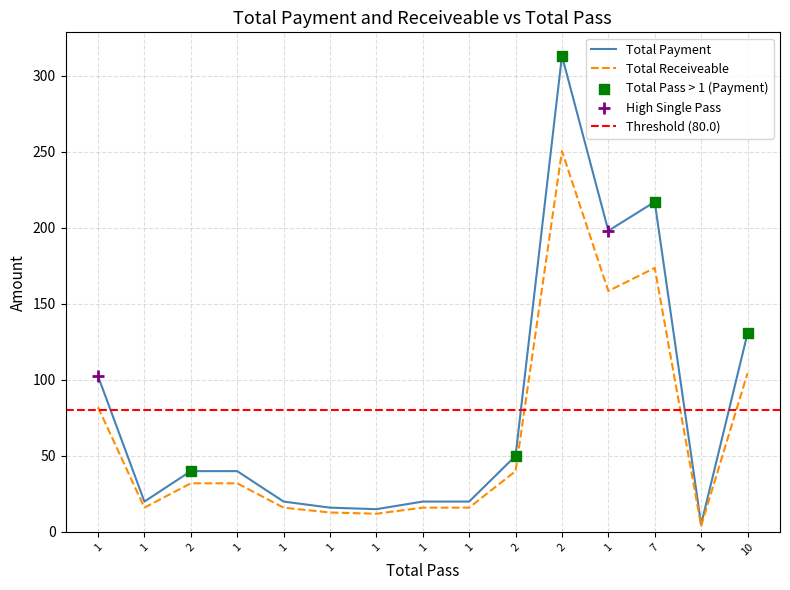

What are all the series names shown in the legend?

Total Payment, Total Receiveable